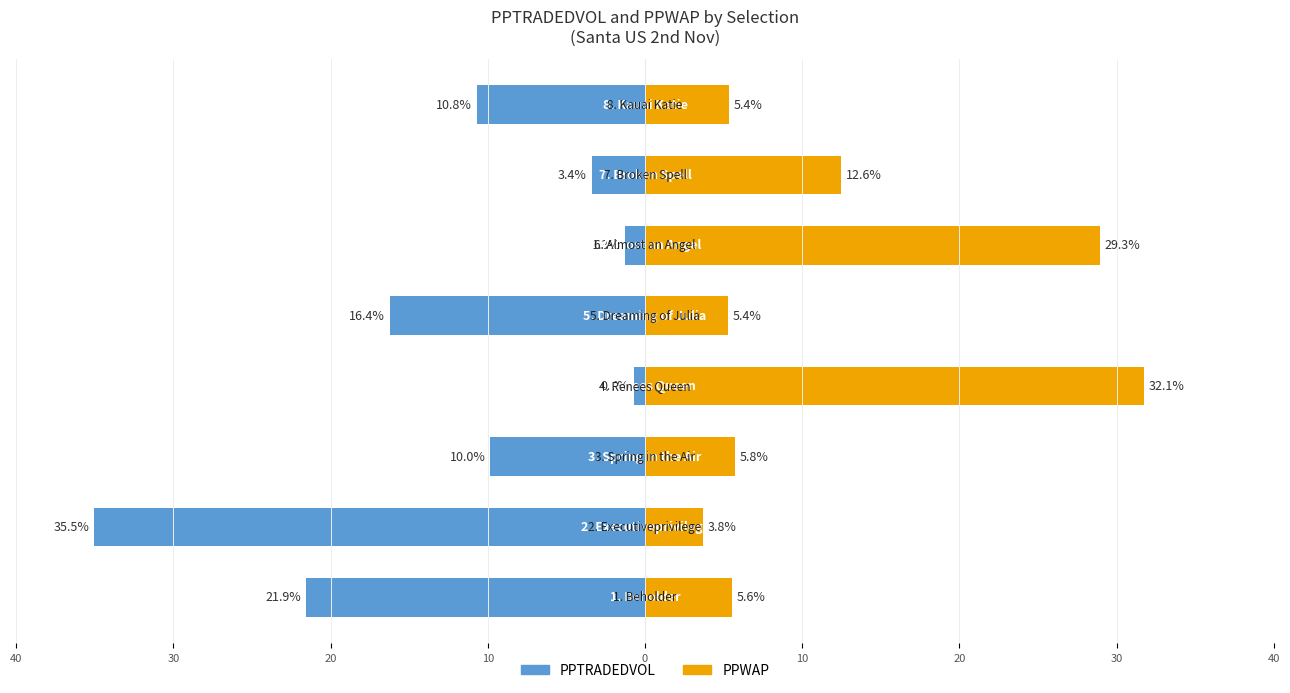

What are all the series names shown in the legend?

PPTRADEDVOL, PPWAP